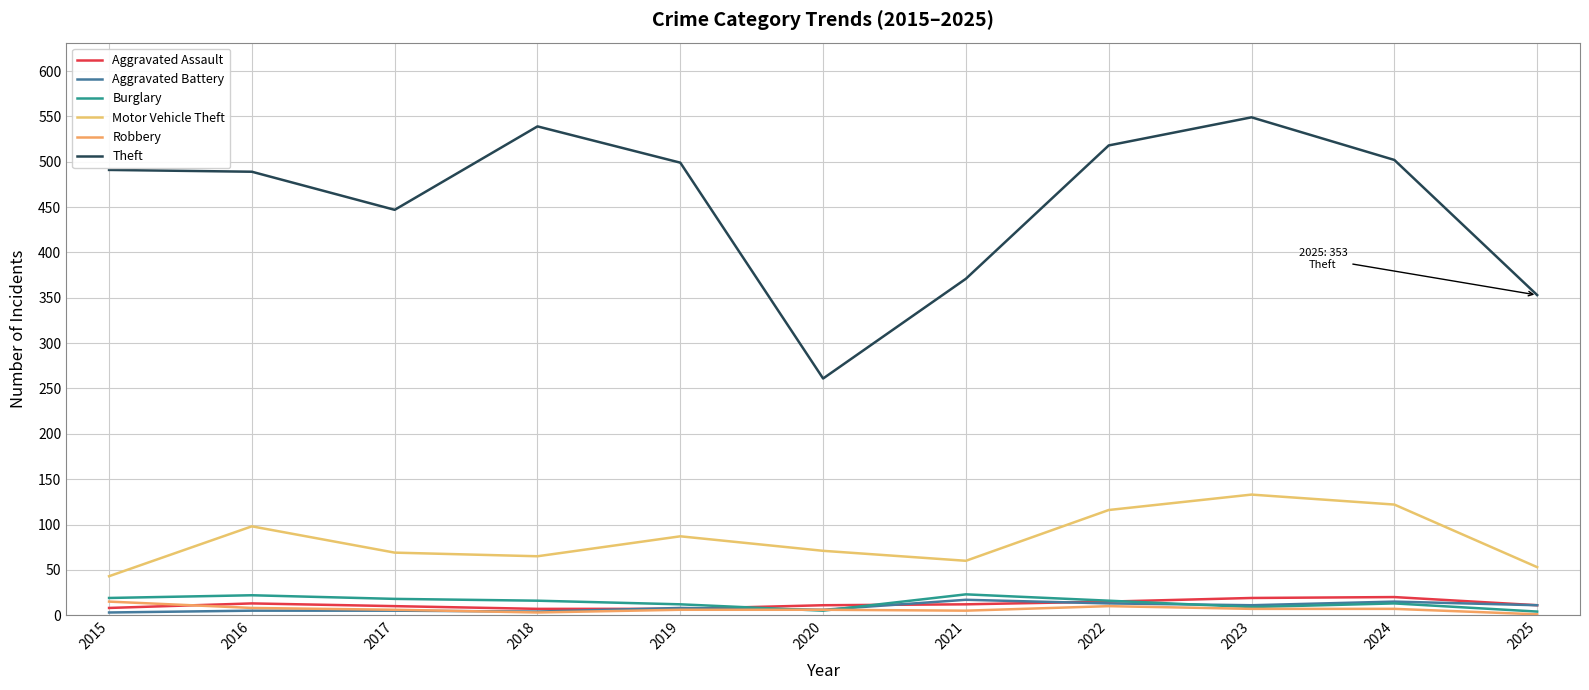

What is the value of the Burglary point at the 4th from the left?

16